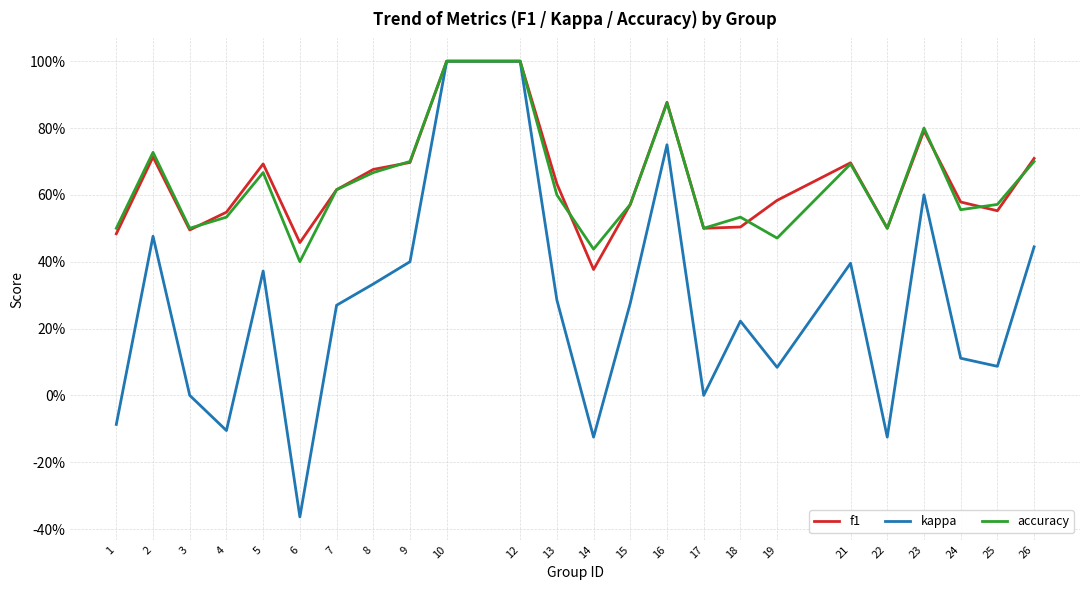

Does the chart have visible grid lines?

Yes